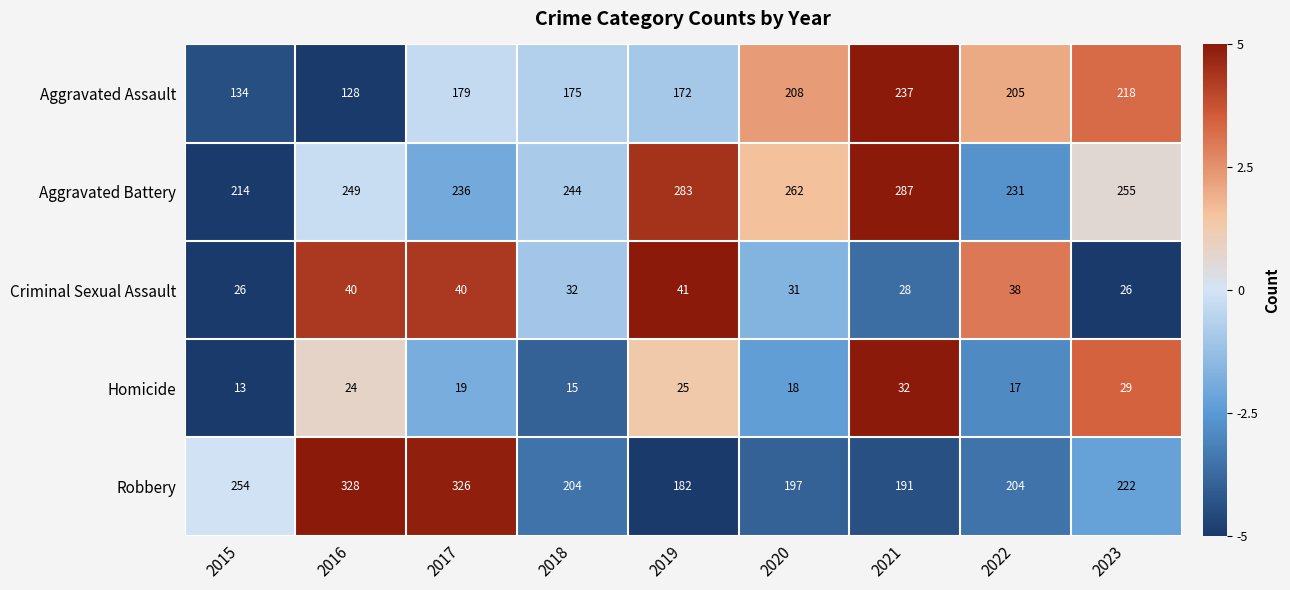

Between 2015 and 2020, which series saw the biggest shift?

Aggravated Assault